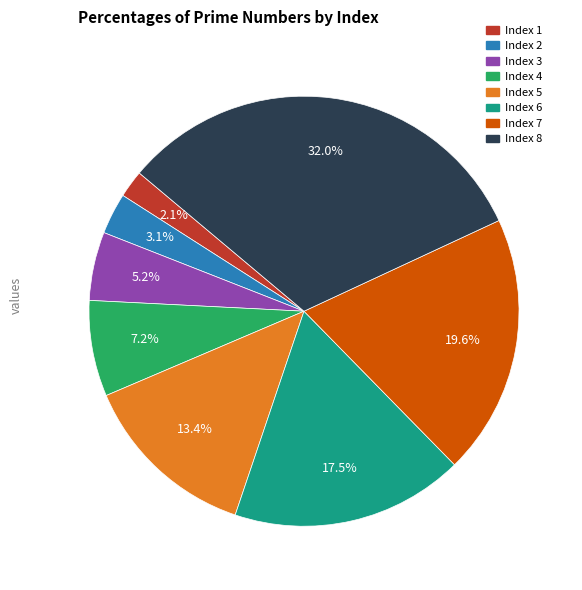

Does Index 7 account for over 50% of the chart?

No